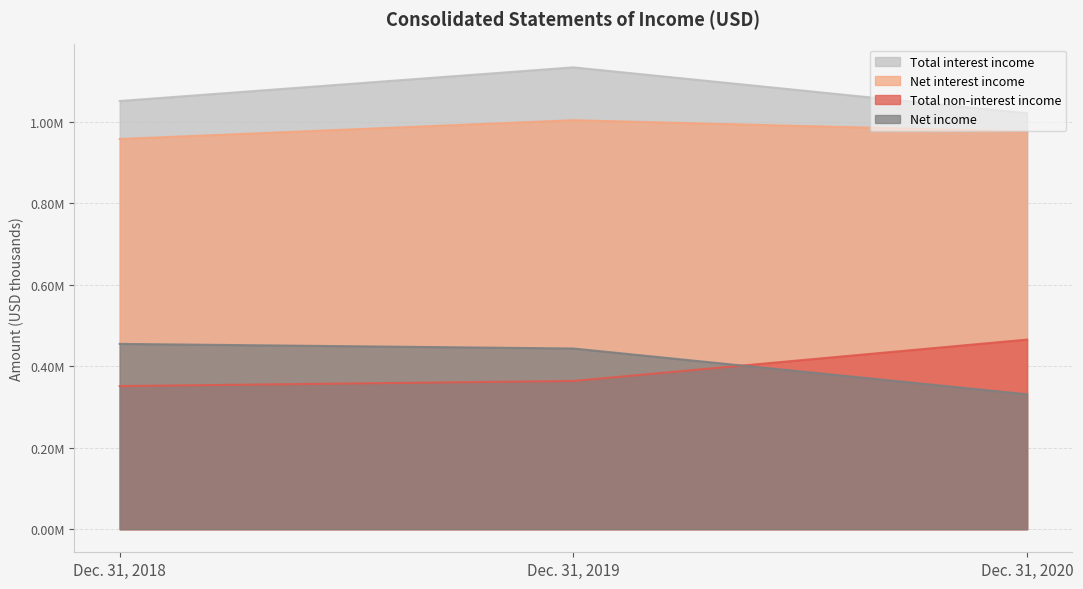

Reading left to right, transcribe all the data shown in this chart.

Total interest income: 1051198	1133785	1021035
Net interest income: 957892	1004005	976001
Total non-interest income: 351286	363902	465454
Net income: 454918	443599	331151